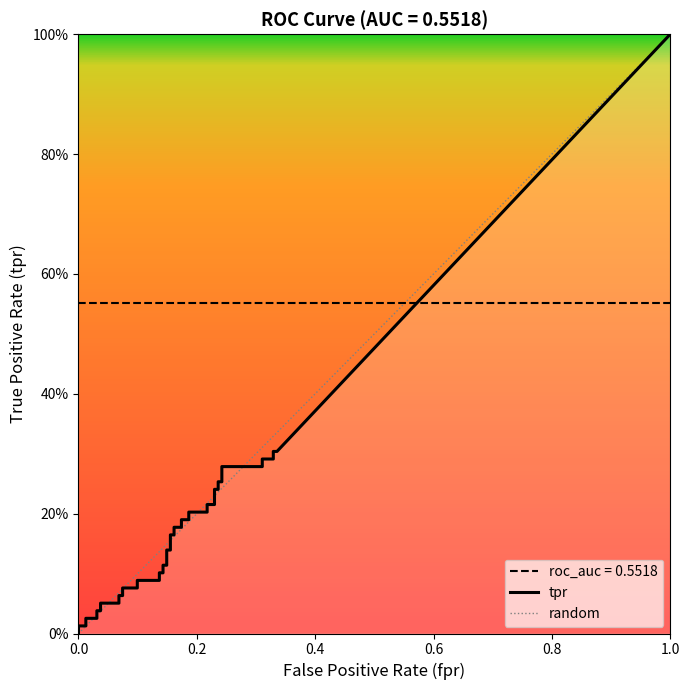

Does the chart have visible grid lines?

No